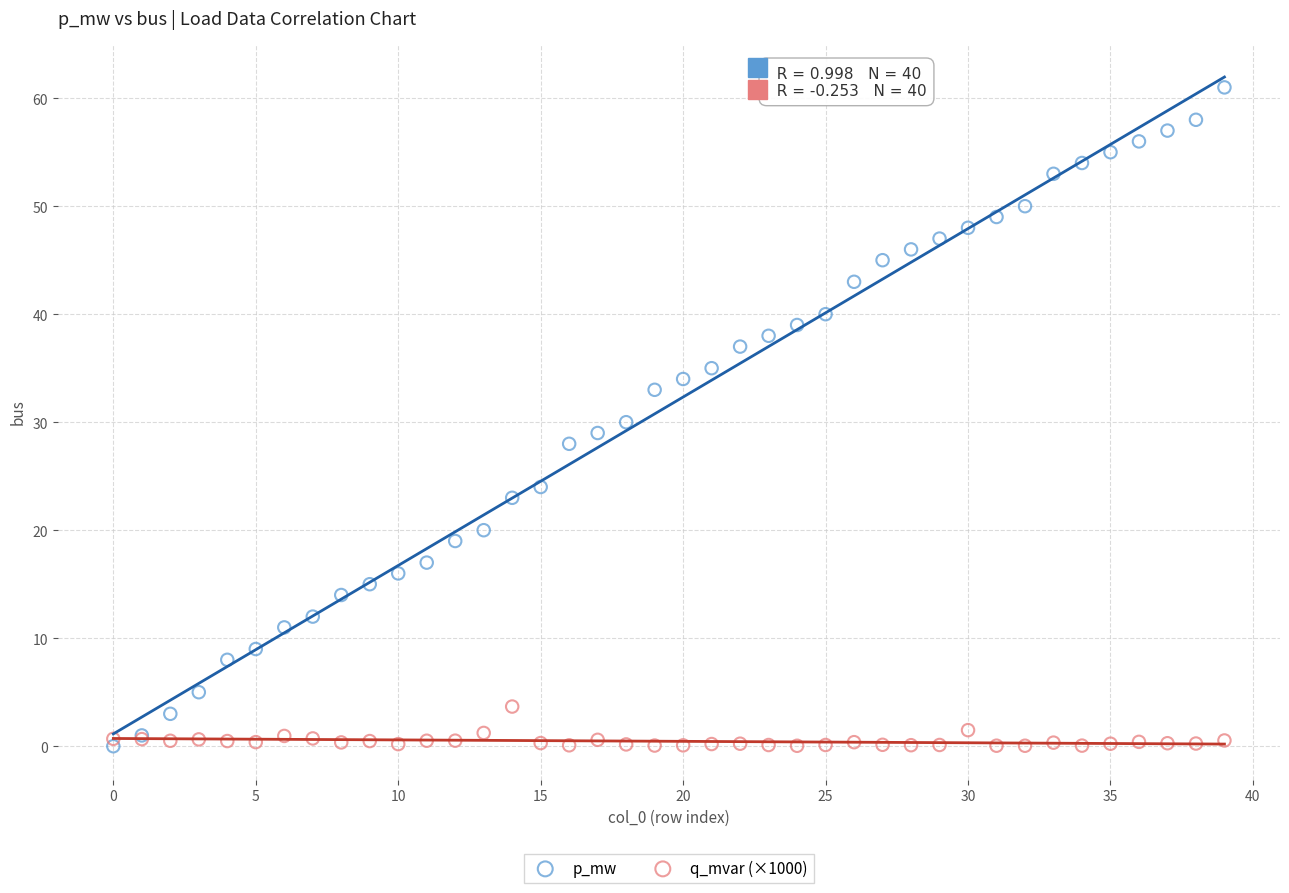

Which series reaches the maximum Y coordinate?

p_mw